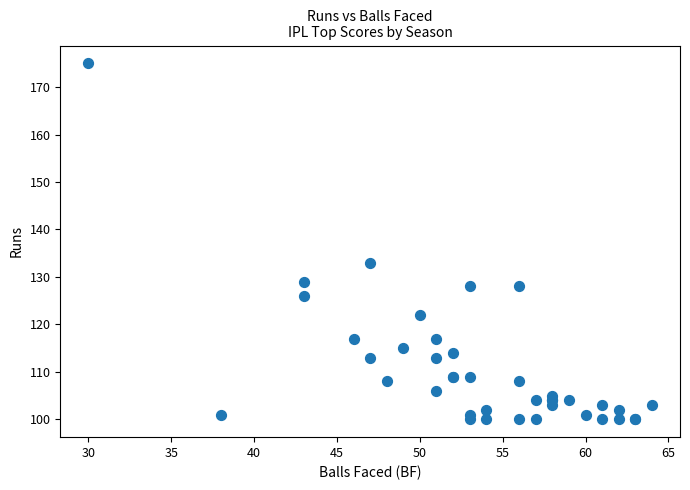

What Y value in the scatter plot is closest to 137?

133